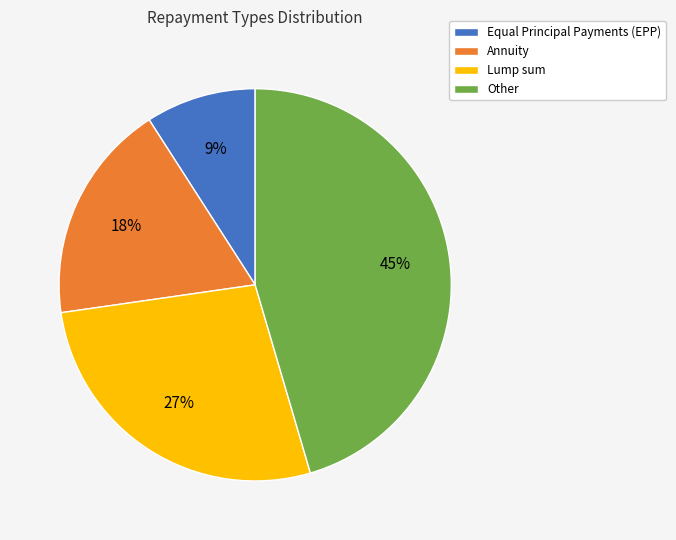

Is the sum of Annuity and Other greater than half?

Yes